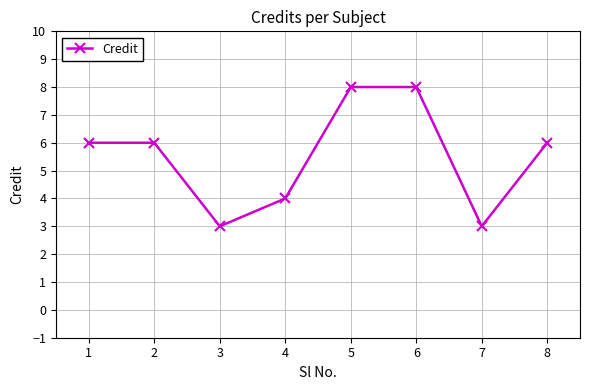

What is the difference between the values at 3 and 4?

1